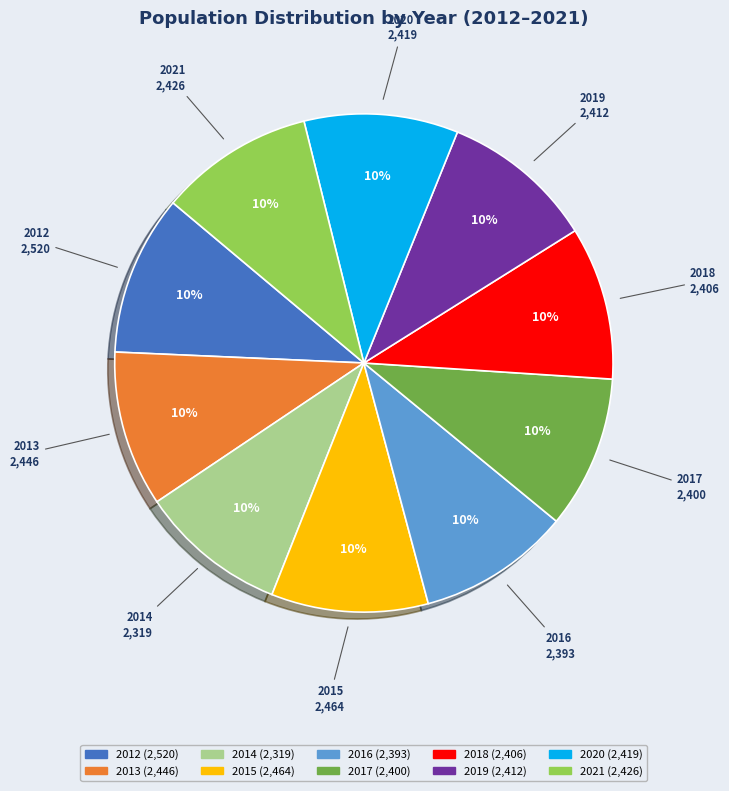

Is 2012 the majority of the pie?

No